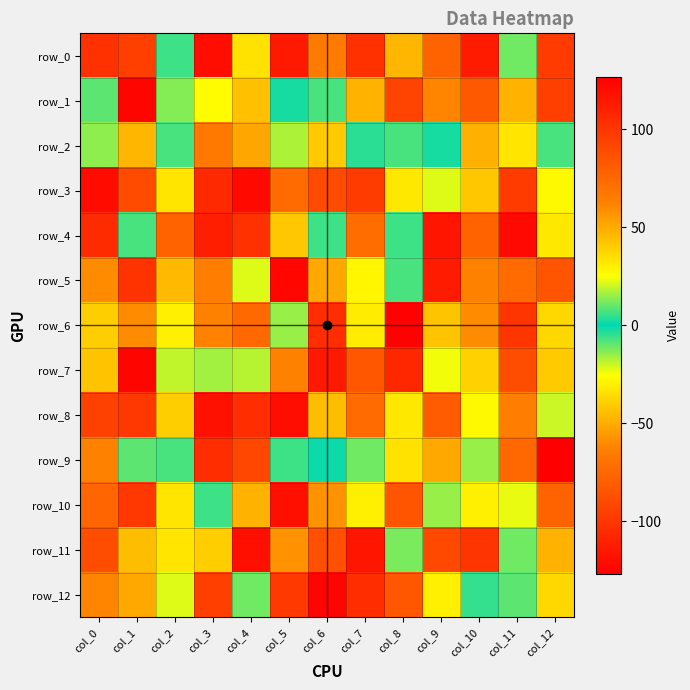

Which label corresponds to the largest value in the chart?

col_8